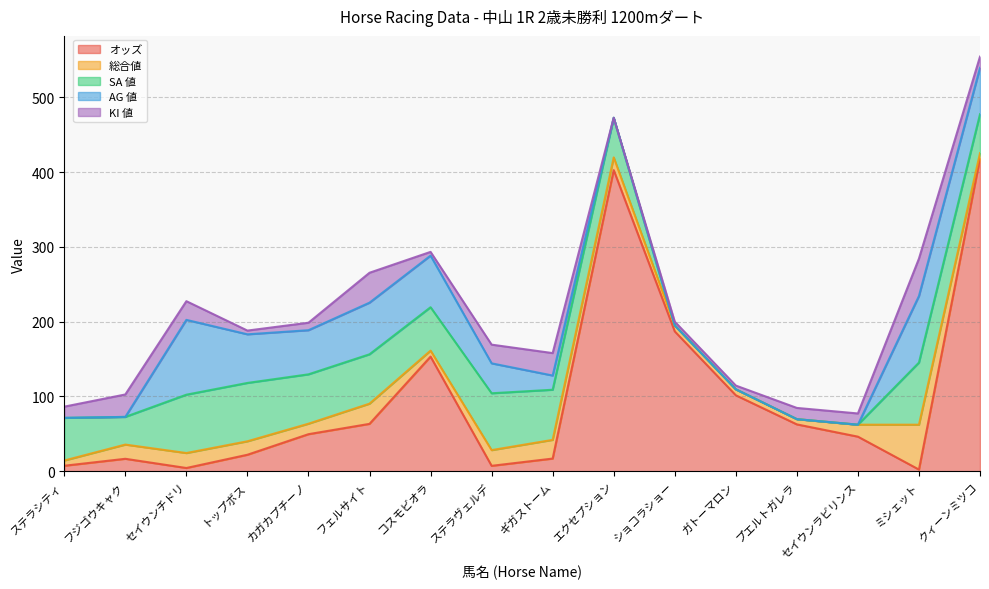

The value of SA 値 at カガカプチーノ is 33.1. True or false?

False